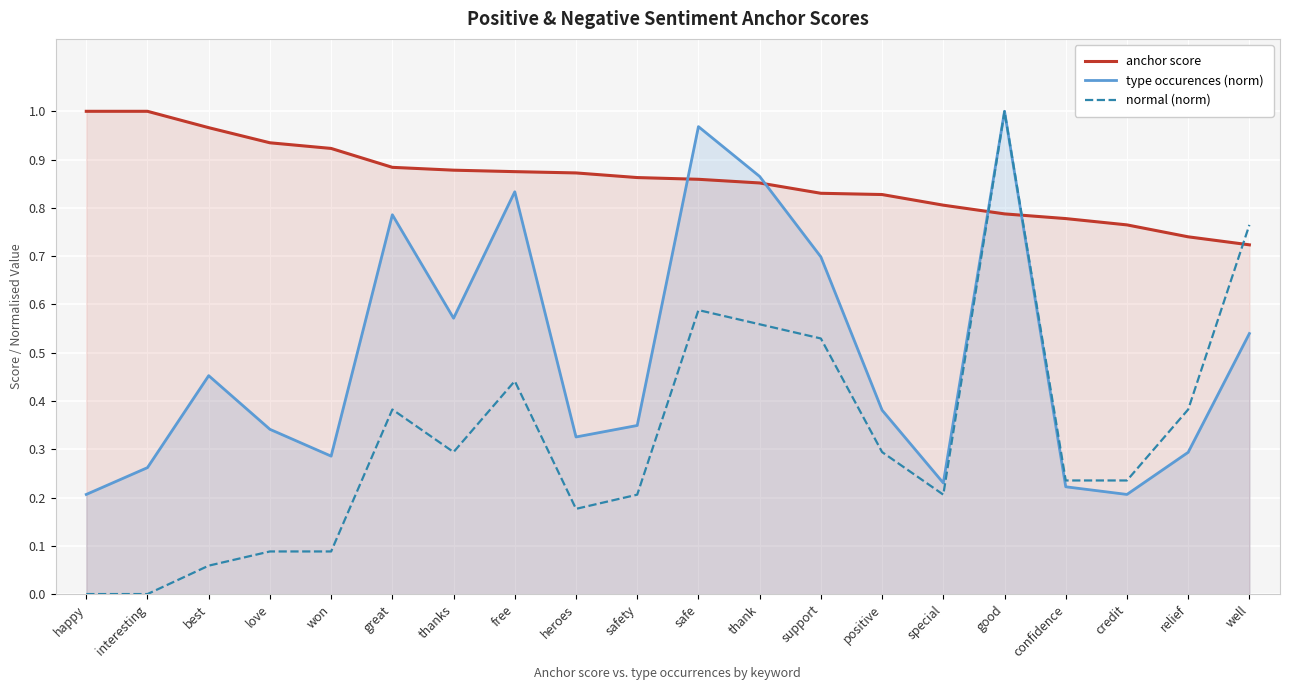

What is the greatest value displayed?

1.0